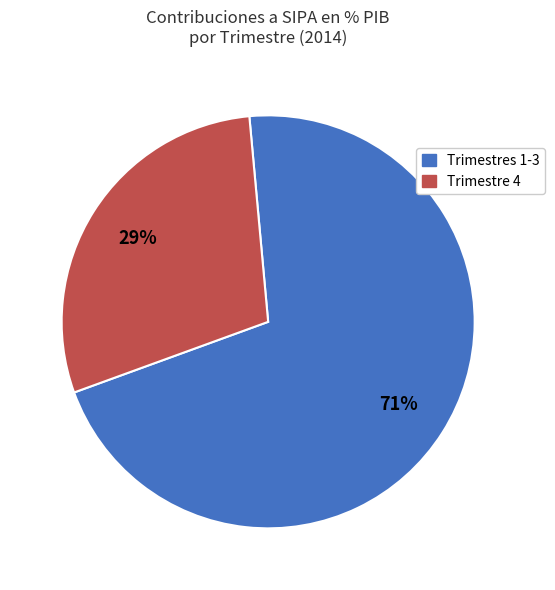

Which slice is the smallest?

Trimestre 4